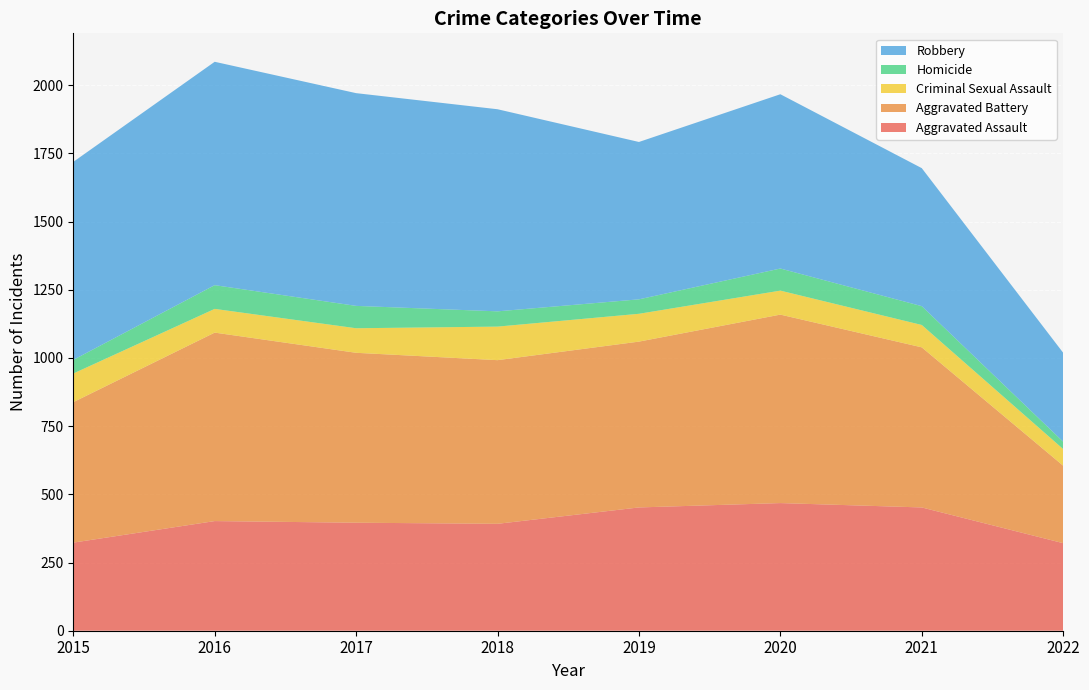

Reading left to right, list all the values displayed in this chart.

Aggravated Assault: 2015=323	2016=402	2017=396	2018=392	2019=452	2020=468	2021=452	2022=321
Aggravated Battery: 2015=515	2016=691	2017=623	2018=600	2019=608	2020=691	2021=587	2022=284
Criminal Sexual Assault: 2015=105	2016=87	2017=90	2018=123	2019=102	2020=88	2021=82	2022=61
Homicide: 2015=50	2016=87	2017=82	2018=56	2019=53	2020=81	2021=69	2022=27
Robbery: 2015=726	2016=819	2017=780	2018=741	2019=577	2020=639	2021=506	2022=326